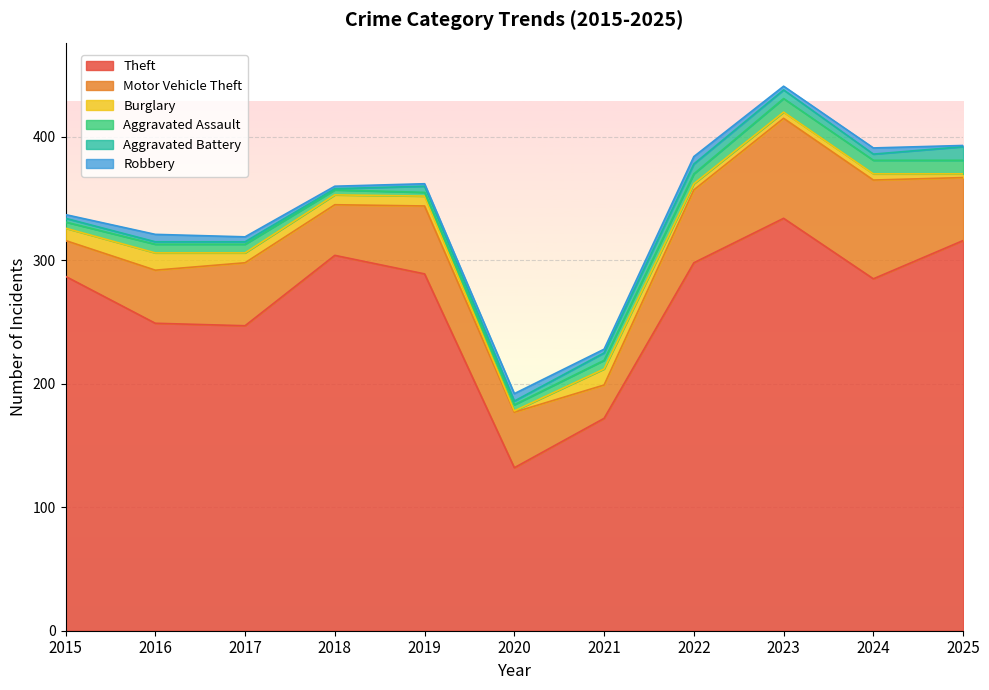

How many lines are shown in the chart?

6